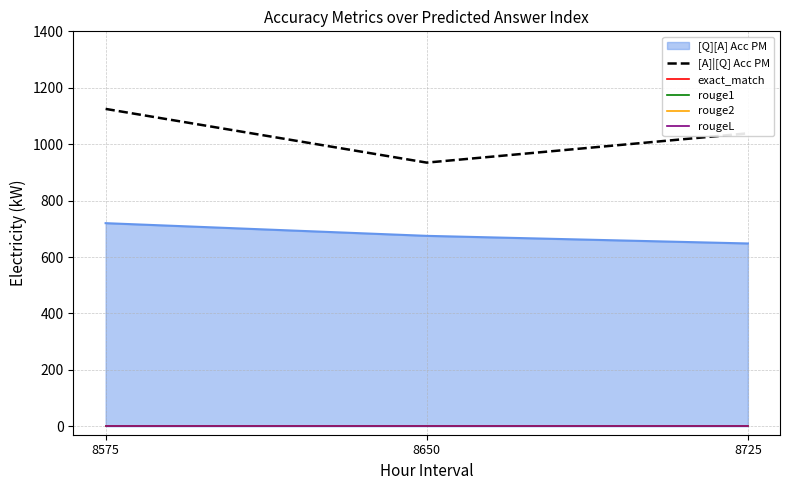

At which label does rouge2 reach its minimum?

8575